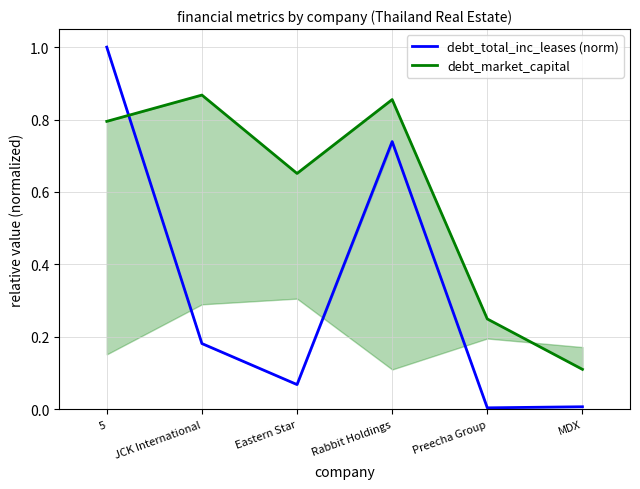

What position from the right is Preecha Group?

2